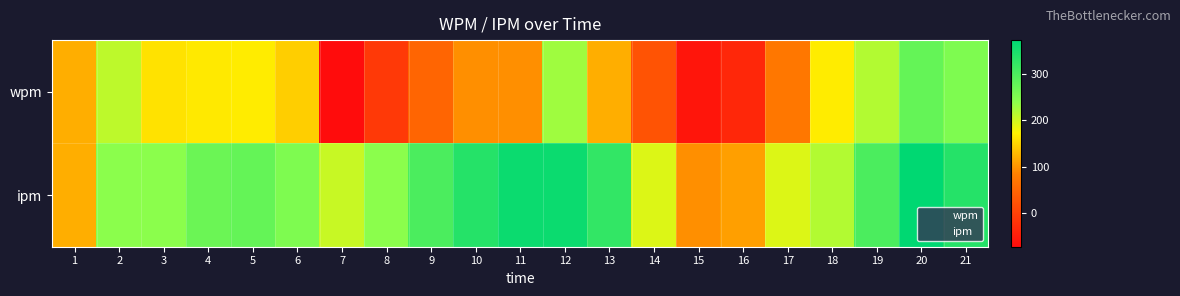

What is the total value across all series at 11?

457